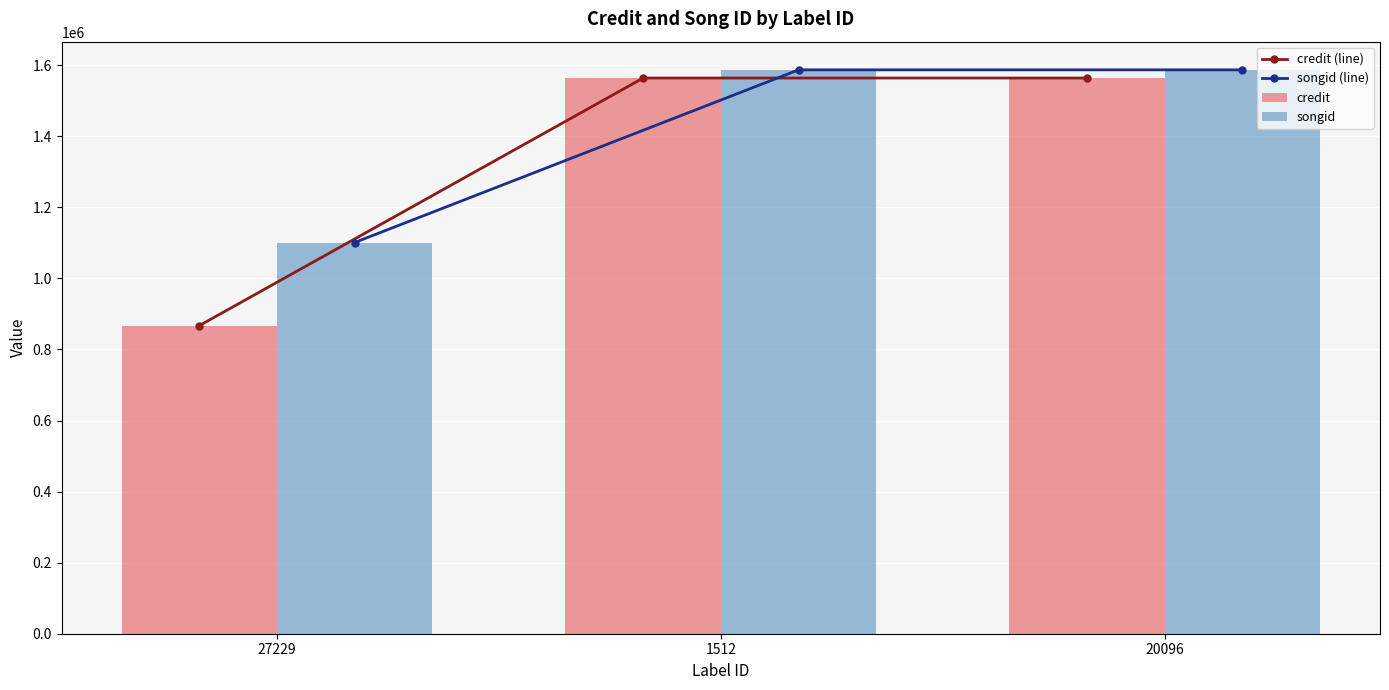

At 1512, list the series in order from largest to smallest.

songid (line), songid, credit (line), credit